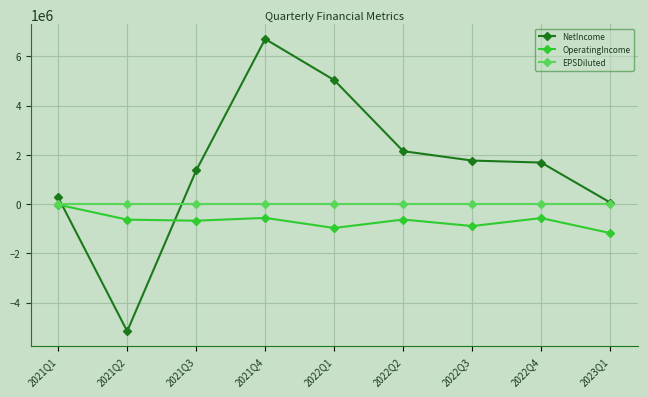

At which label does OperatingIncome reach its minimum?

2023Q1